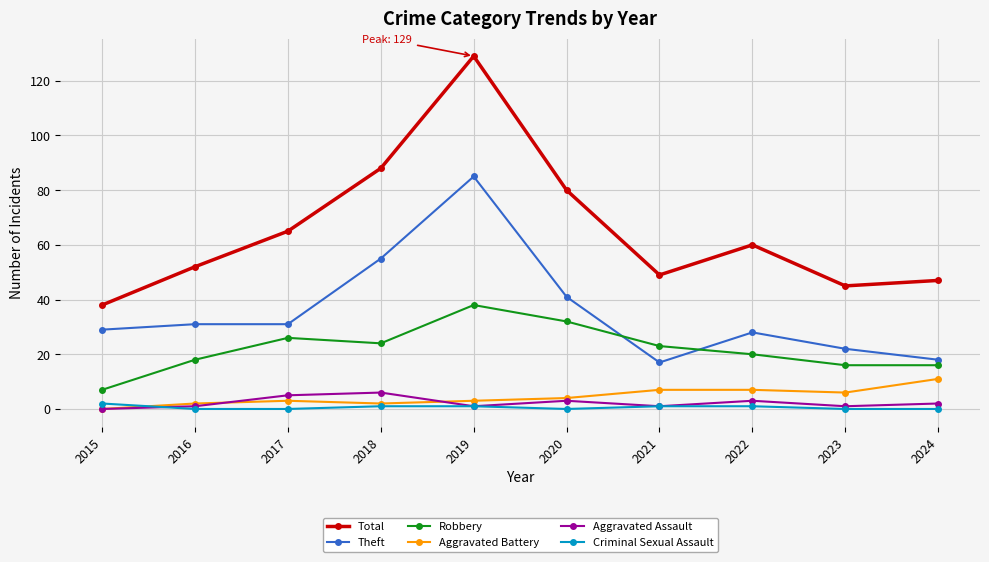

True or false: Theft has a value of 21 at 2018.

False